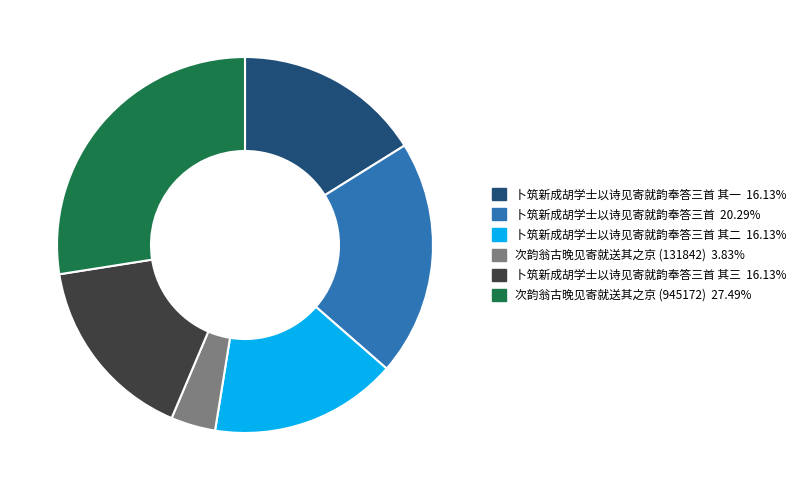

Does any single category account for the majority?

No